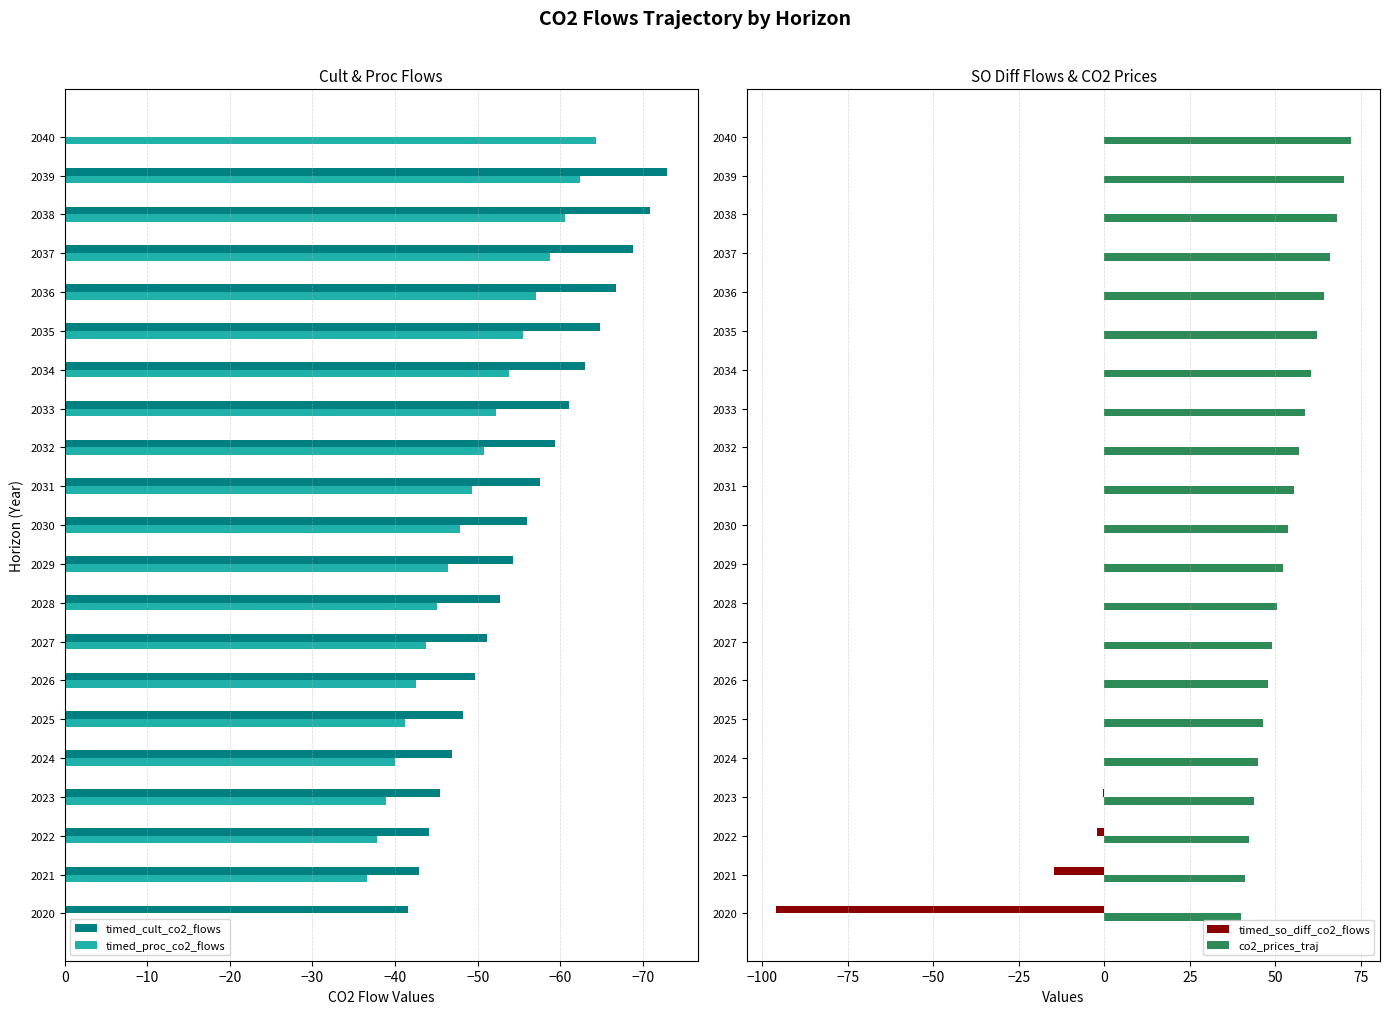

True or false: timed_so_diff_co2_flows has a value of -0.0 at 2025.

True